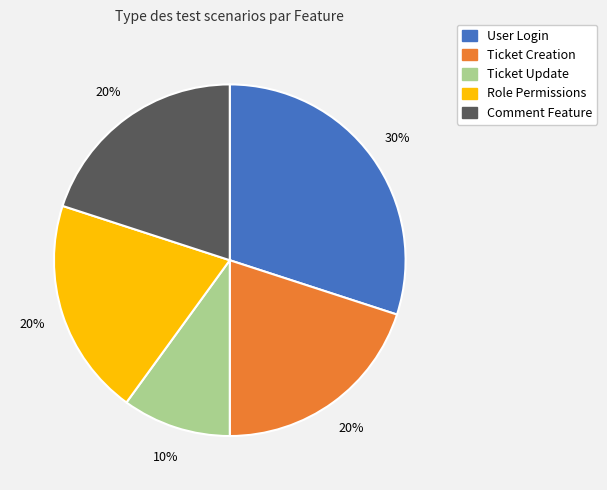

What is the largest slice in the pie chart?

User Login